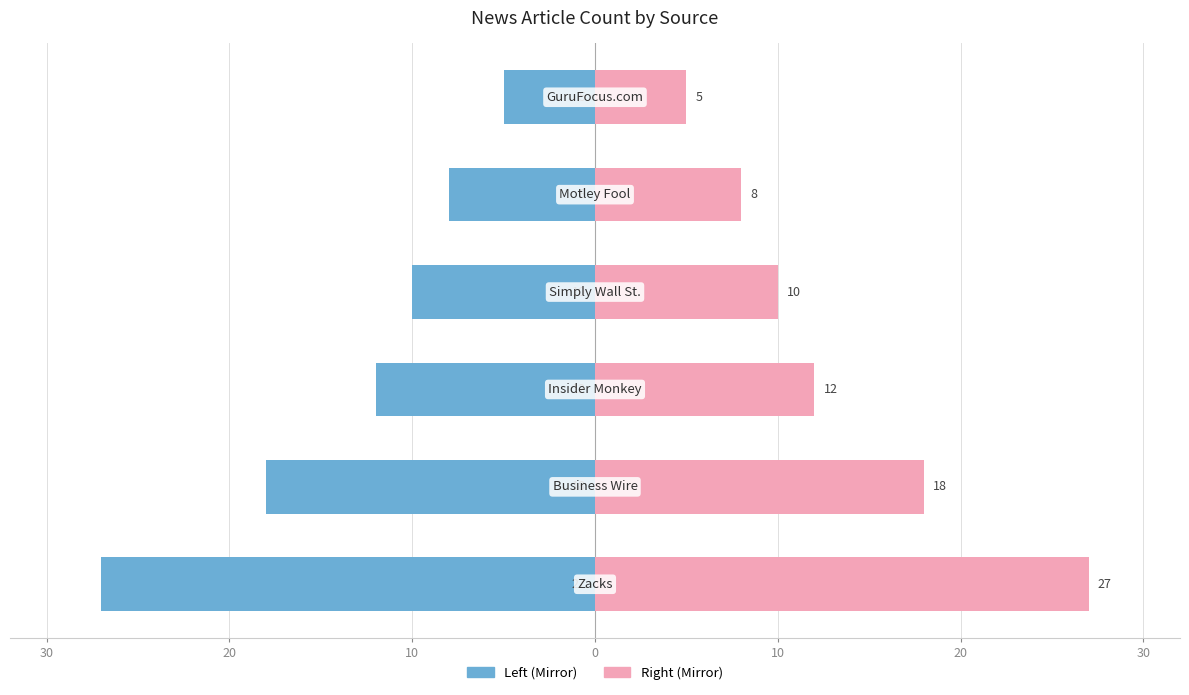

What is the difference between the maximum and minimum values in the Article Count (Left) series?

22